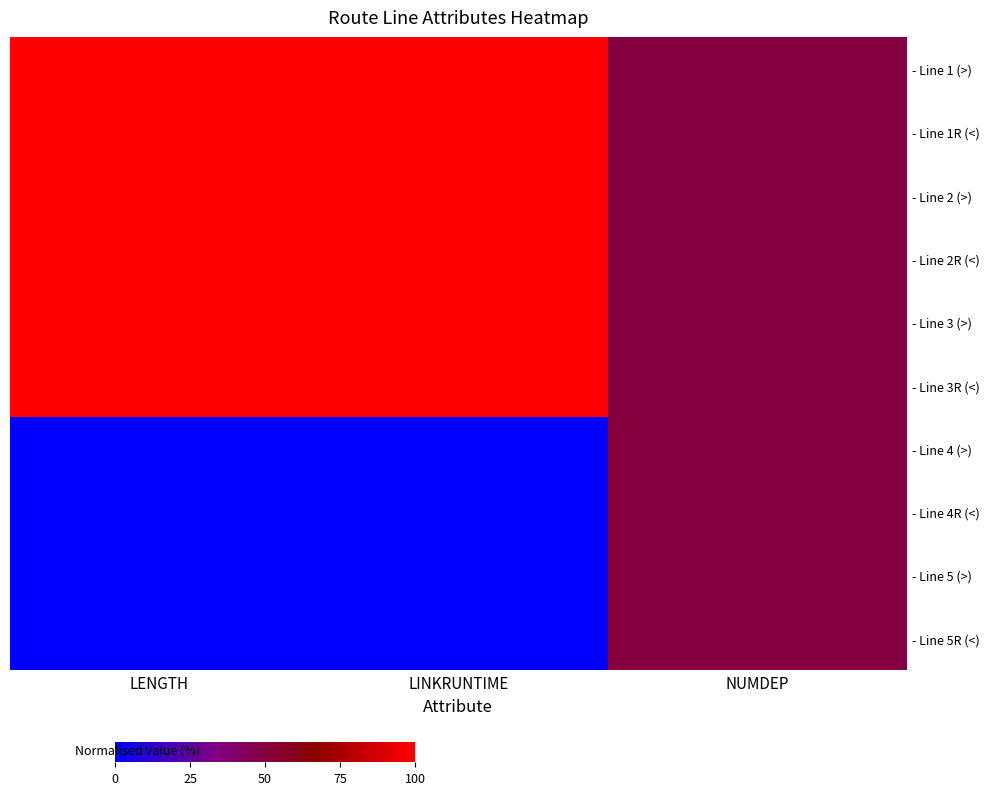

Rank the series by their maximum value, from highest to lowest.

- Line 1 (>), - Line 1R (<), - Line 2 (>), - Line 2R (<), - Line 3 (>), - Line 3R (<), - Line 4 (>), - Line 4R (<), - Line 5 (>), - Line 5R (<)